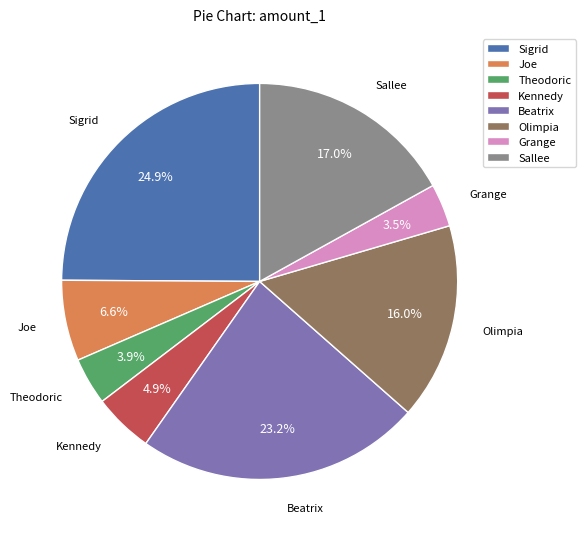

To the nearest percent, what portion does Beatrix represent?

23%